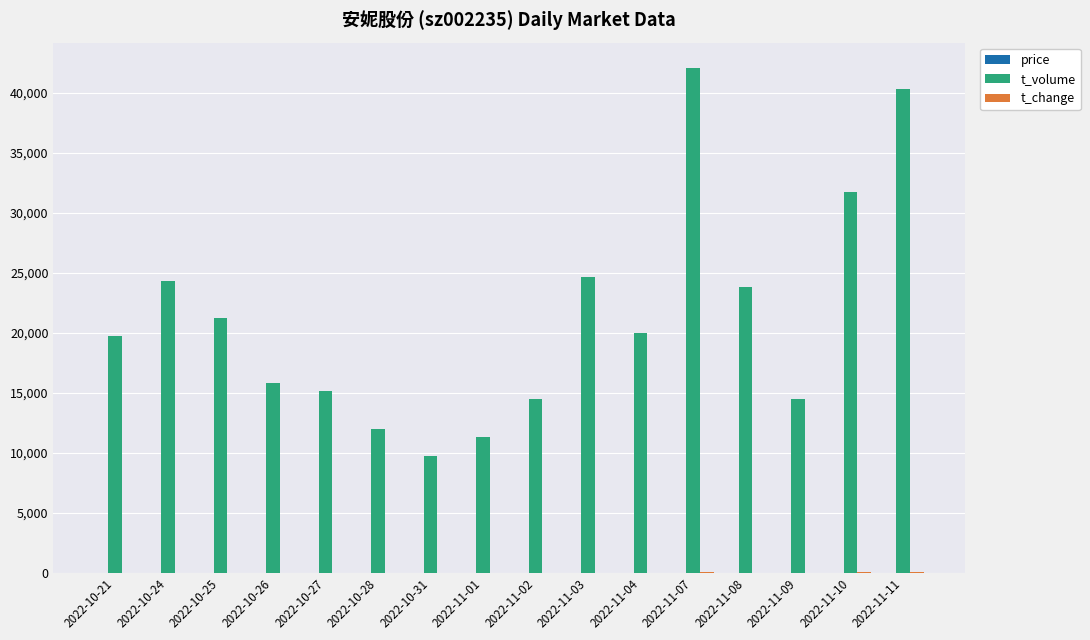

At which label does t_volume reach its peak?

2022-11-07